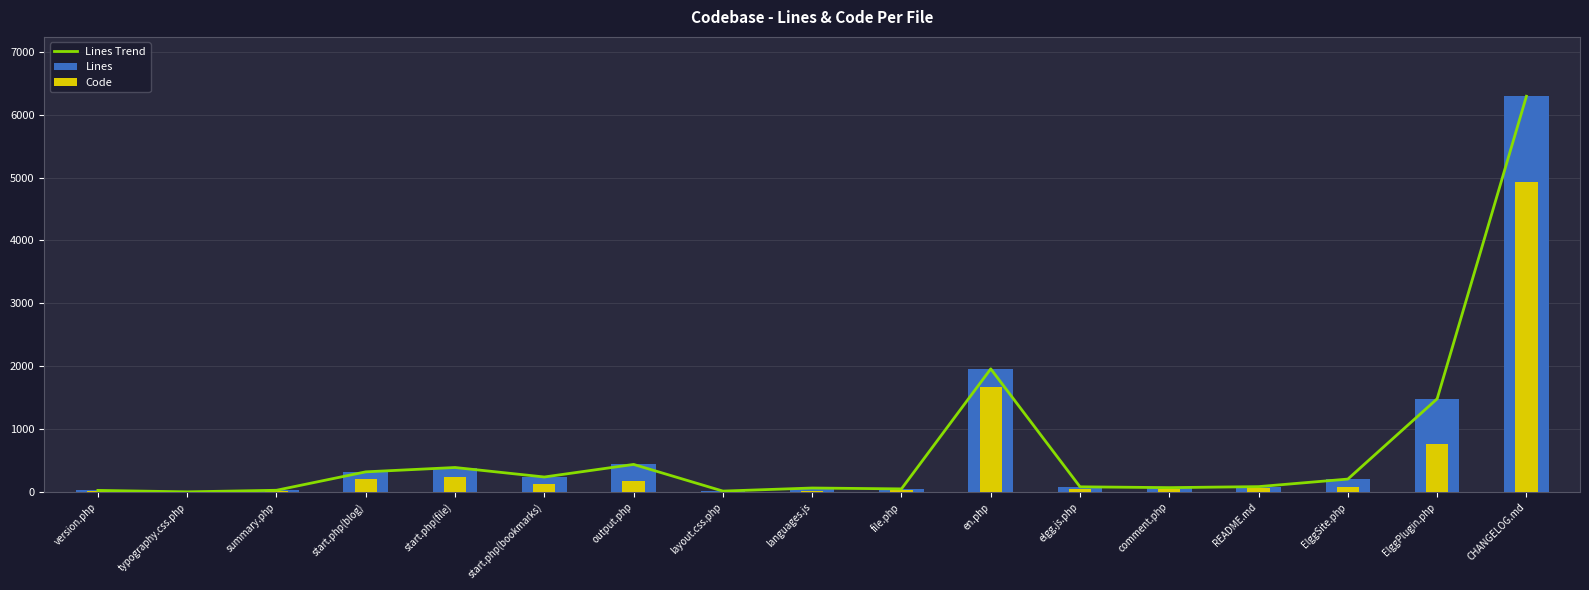

What are all the series names shown in the legend?

Lines Trend, Lines, Code